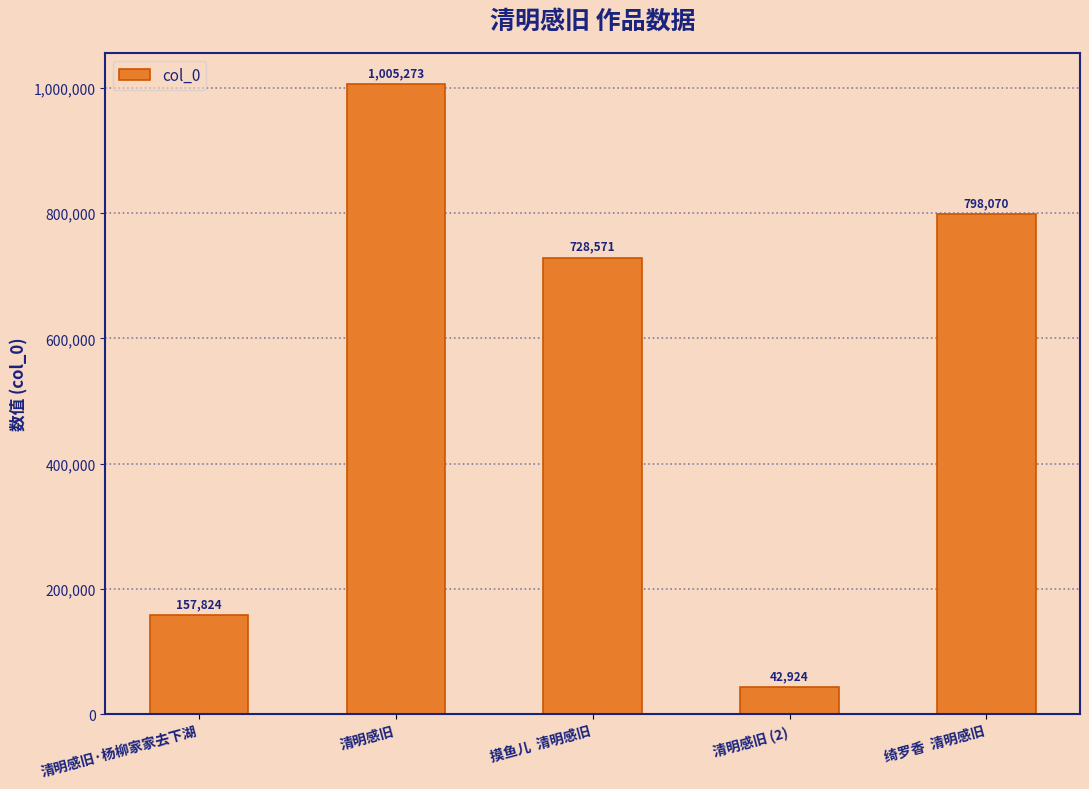

What is the sum of the values at 绮罗香  清明感旧 and 摸鱼儿  清明感旧?

1526641